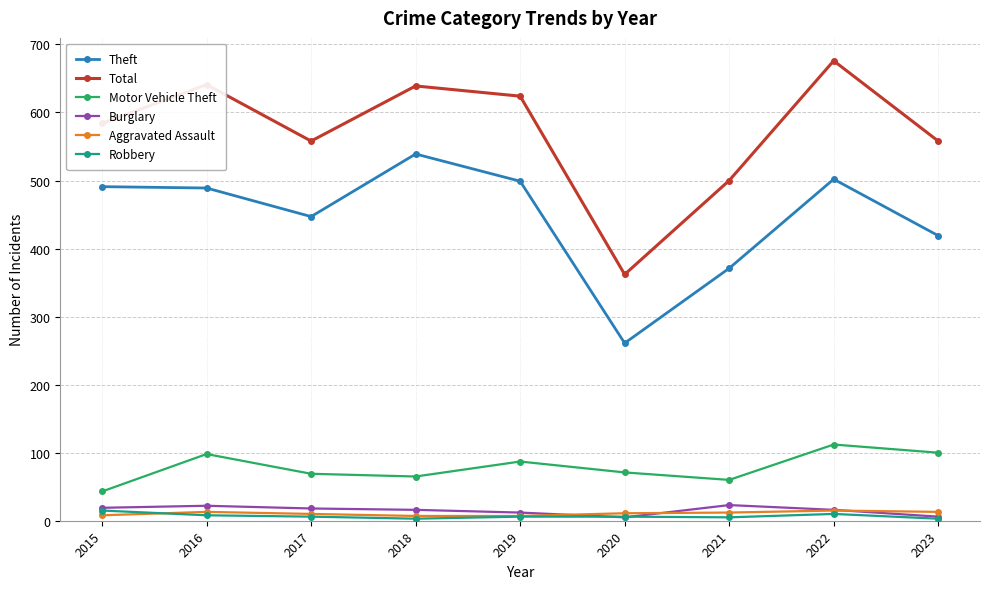

What is the maximum value shown in the chart?

676